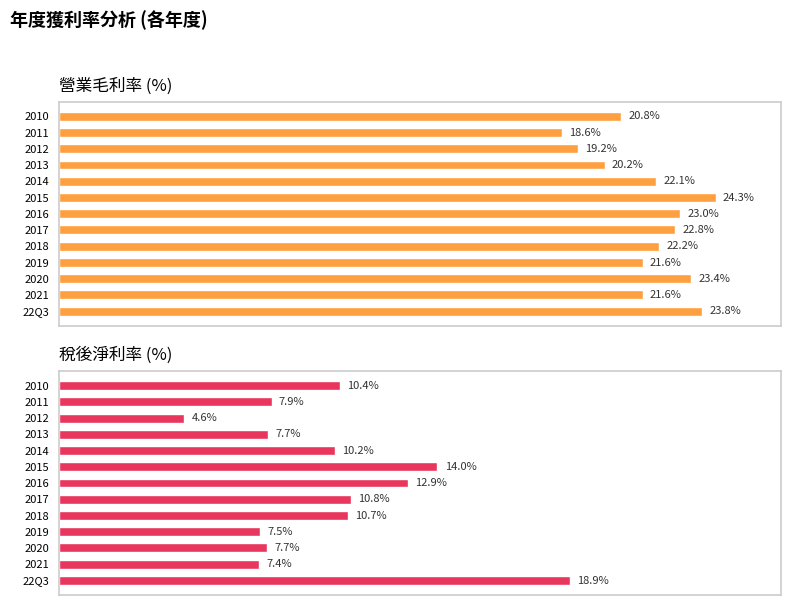

What is the difference between the 營業毛利率 (%) values at 2017 and 2014?

0.7